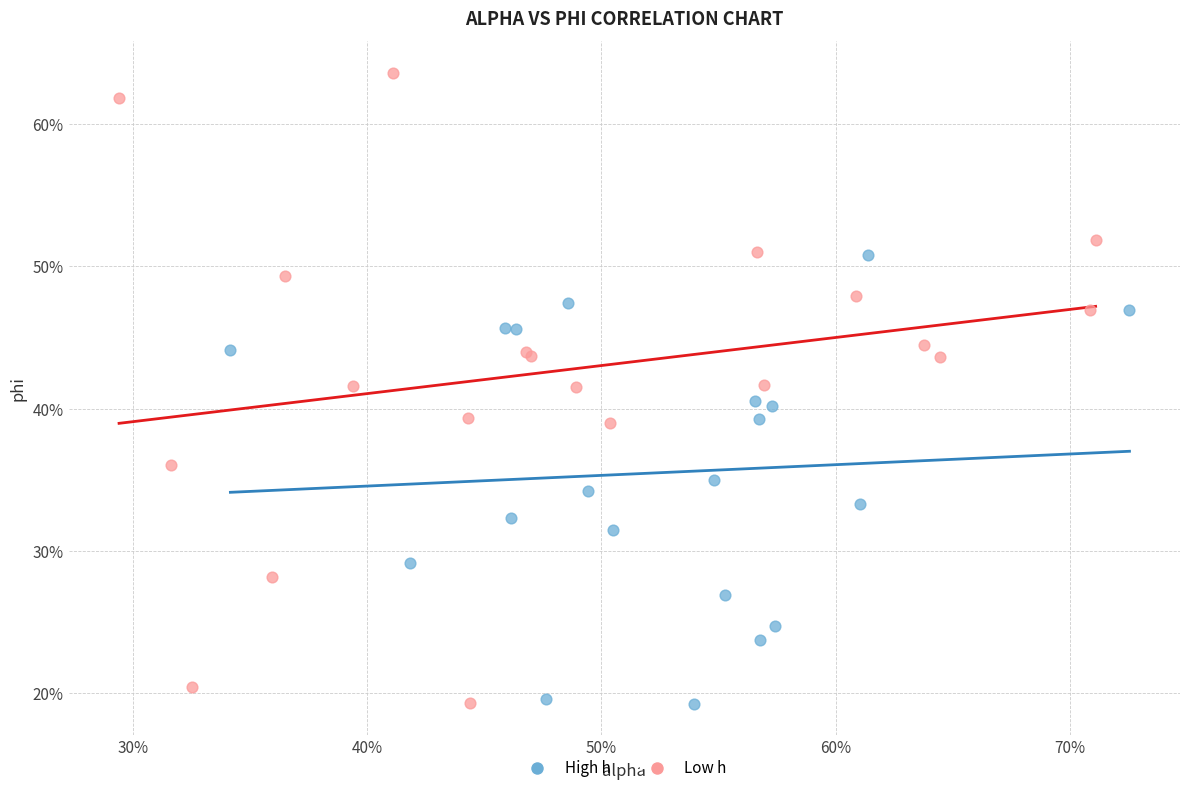

Which series contains the highest Y value?

Low h